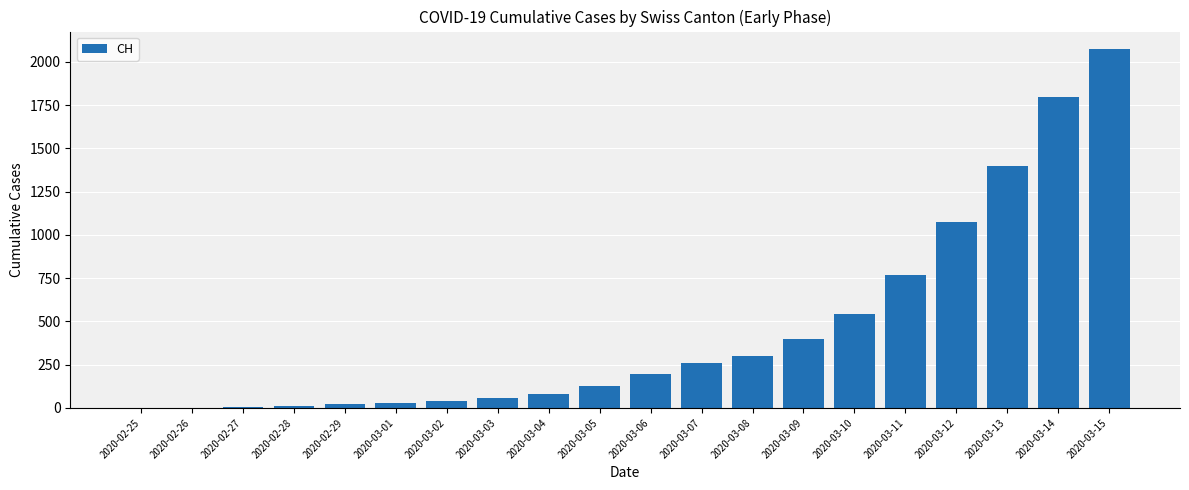

Where is the data nearest to the value 1036?

2020-03-12